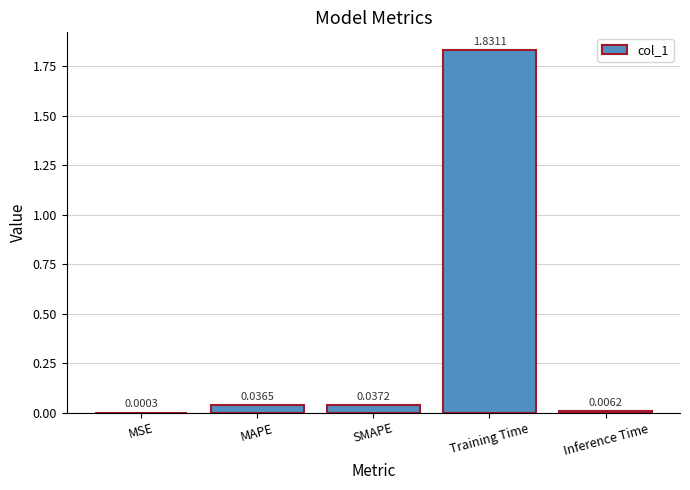

What is the sum of all values?

1.9